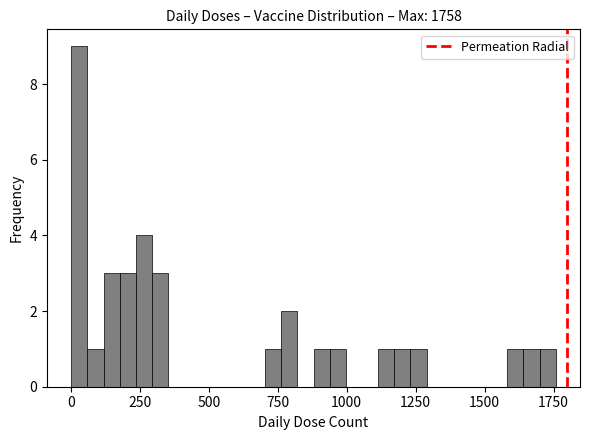

Around what value on the x-axis is the tallest bar? Give the approximate position of its centre, as read against the axis.

50